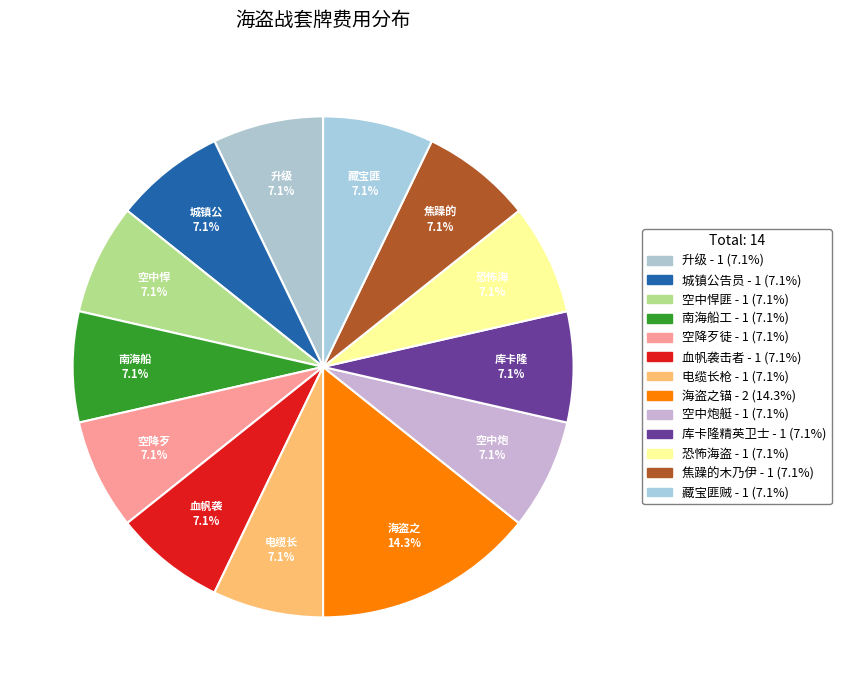

Is the sum of 血帆袭击者 and 焦躁的木乃伊 greater than half?

No